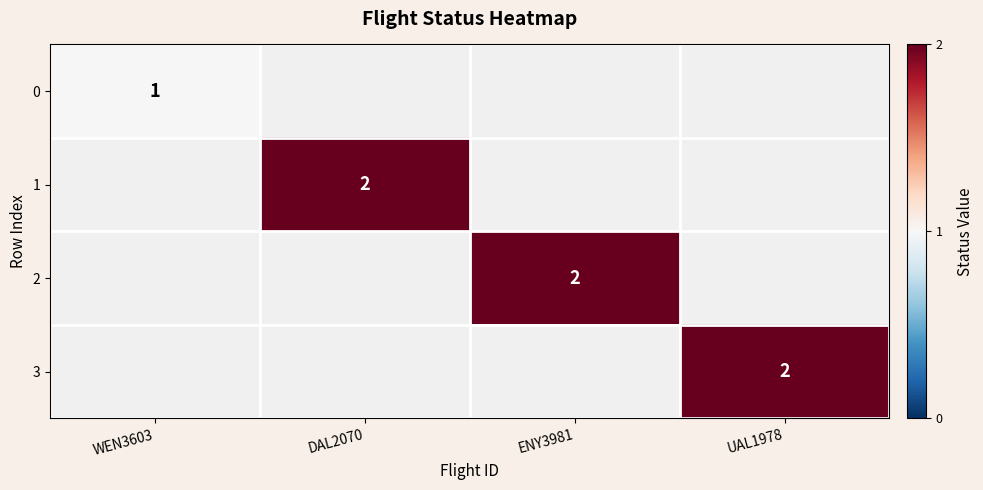

At how many categories does at least one series exceed 1?

3